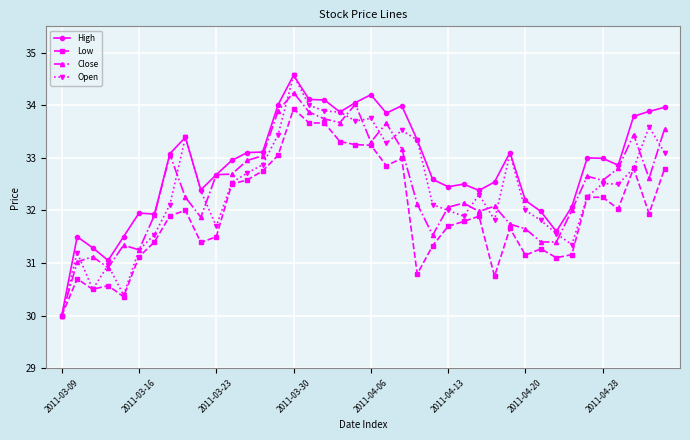

Which series has the largest total across all categories?

High